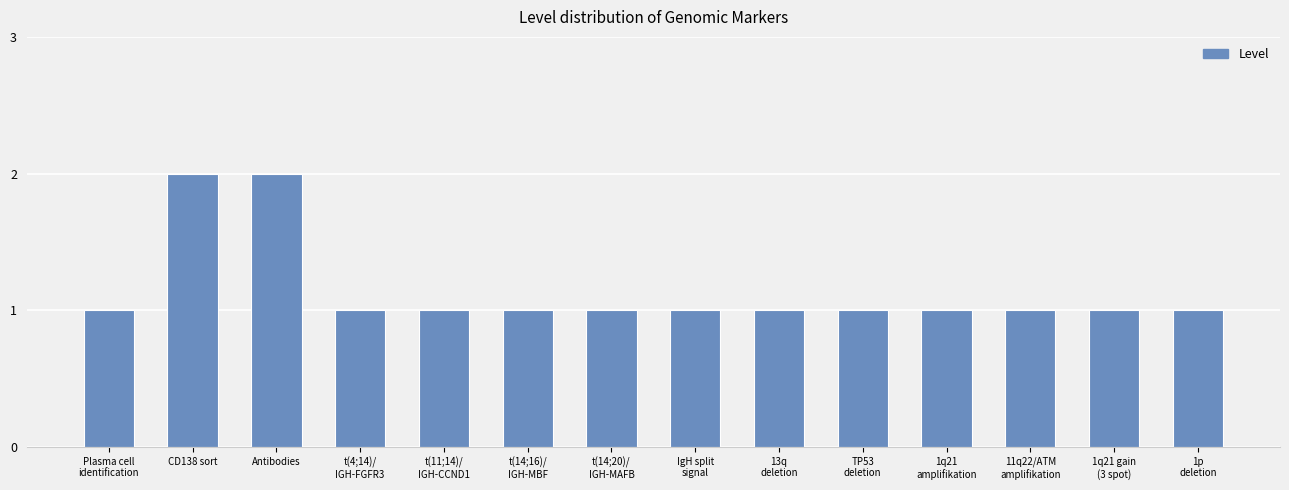

Reading right to left, transcribe all the data shown in this chart.

1	1	1	1	1	1	1	1	1	1	1	2	2	1